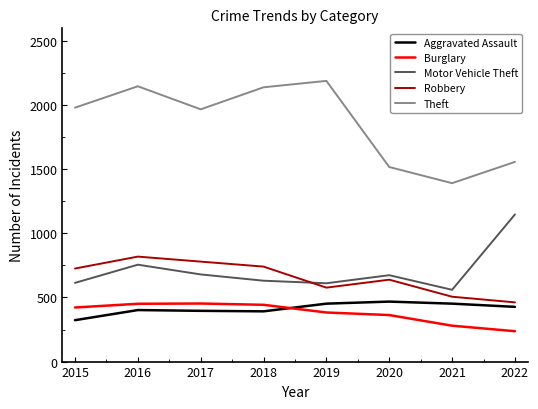

What is the difference between the maximum and minimum values in the Robbery series?

357